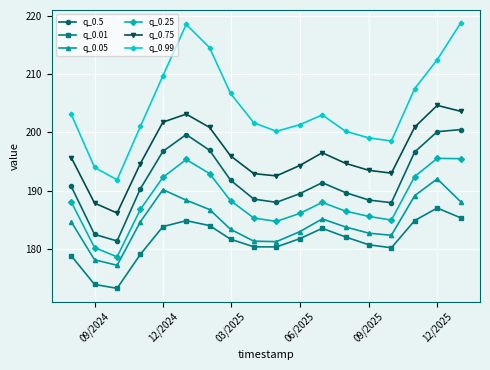

What is the difference between the maximum and minimum values in the q_0.25 series?

16.9